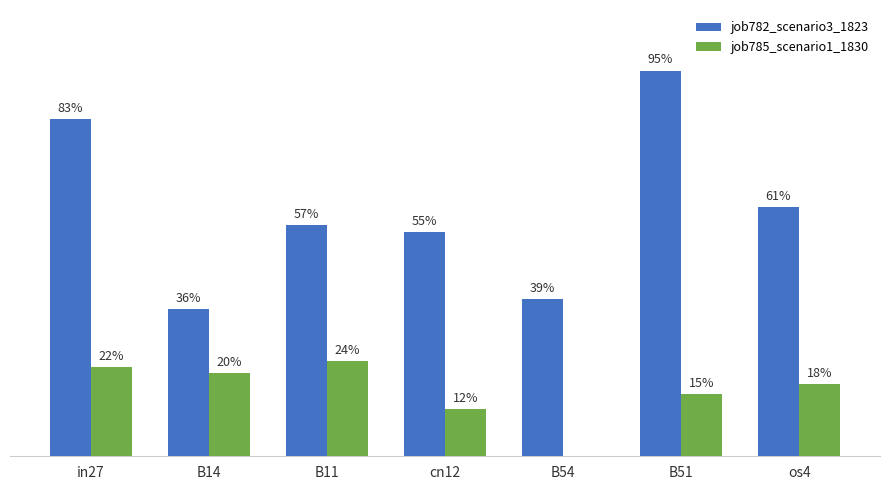

At which label does job782_scenario3_1823 reach its minimum?

B14